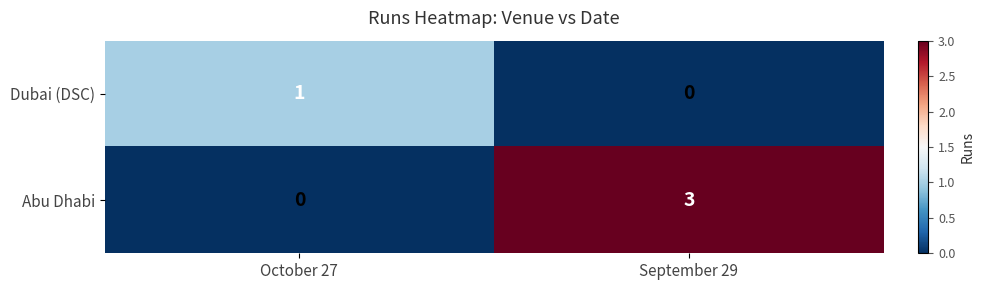

Reading right to left, extract all data points from this chart.

Dubai (DSC): September 29=0	October 27=1
Abu Dhabi: September 29=3	October 27=0